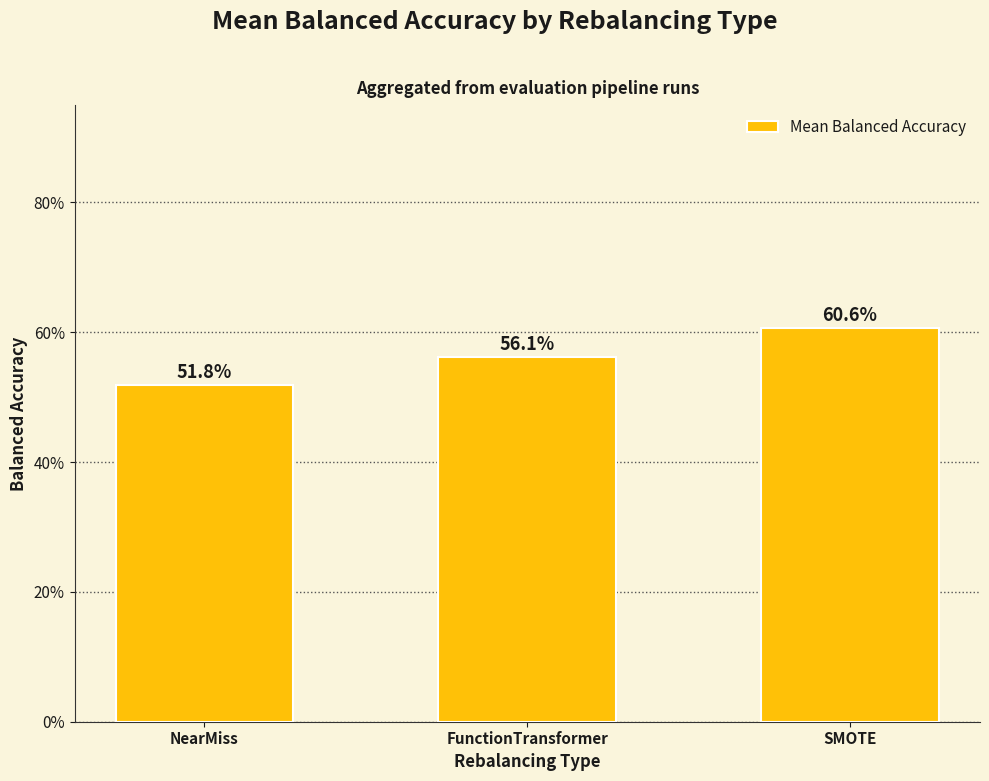

What is the value of the 1st bar from the left?

0.5